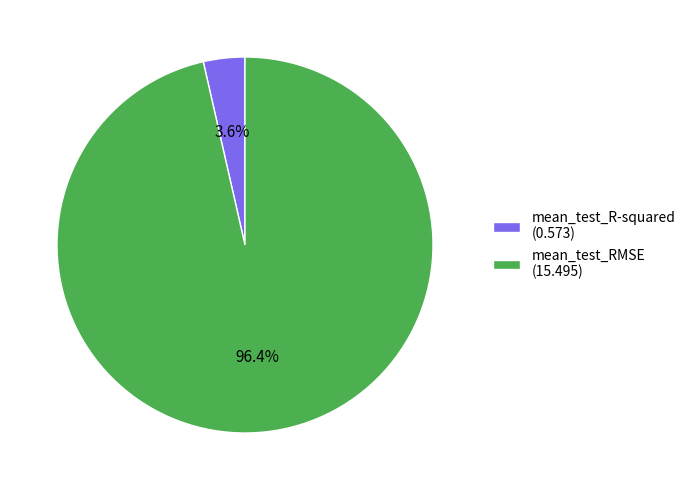

Which category accounts for the majority?

mean_test_RMSE